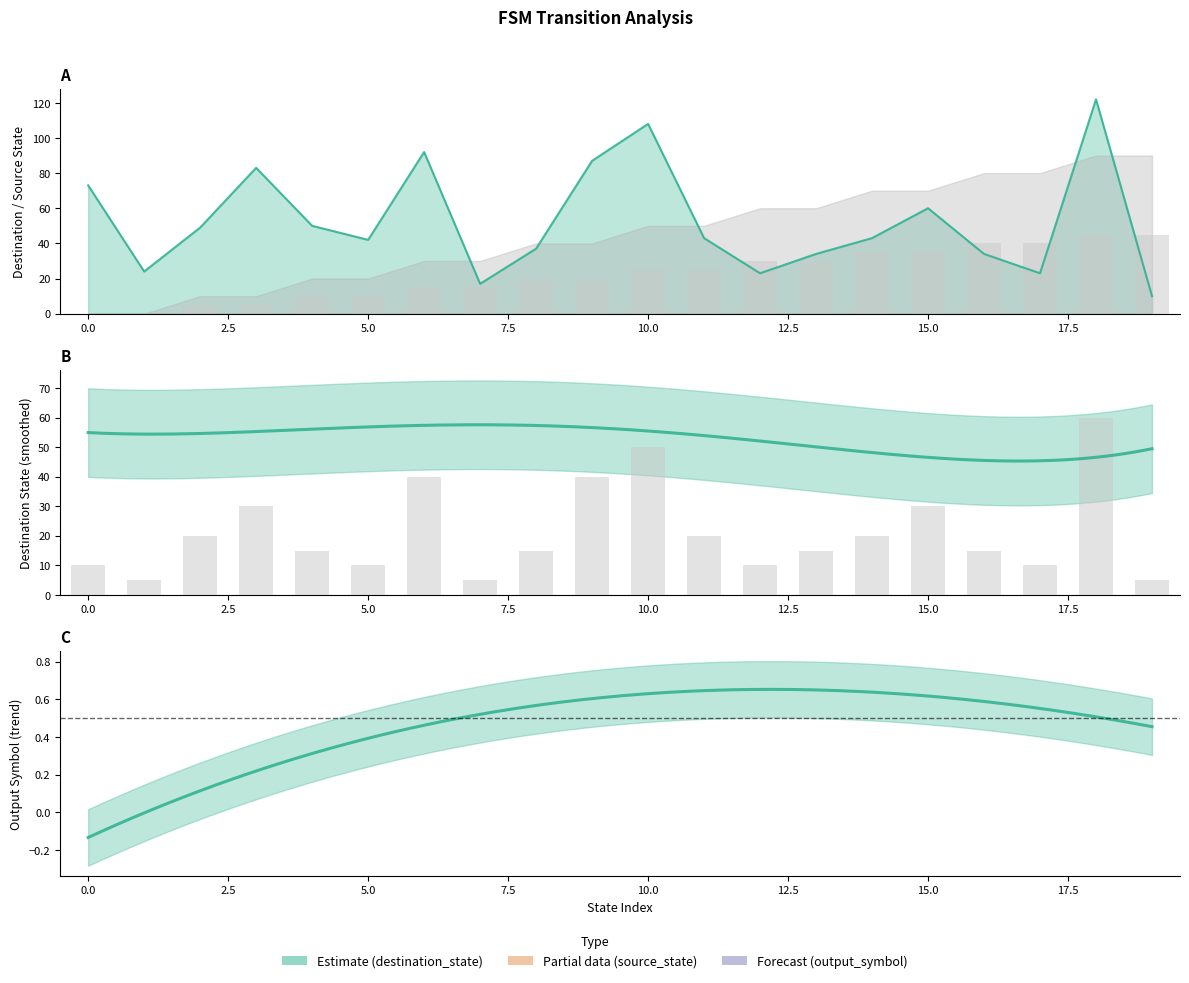

What is the total value across all series at 8?

57